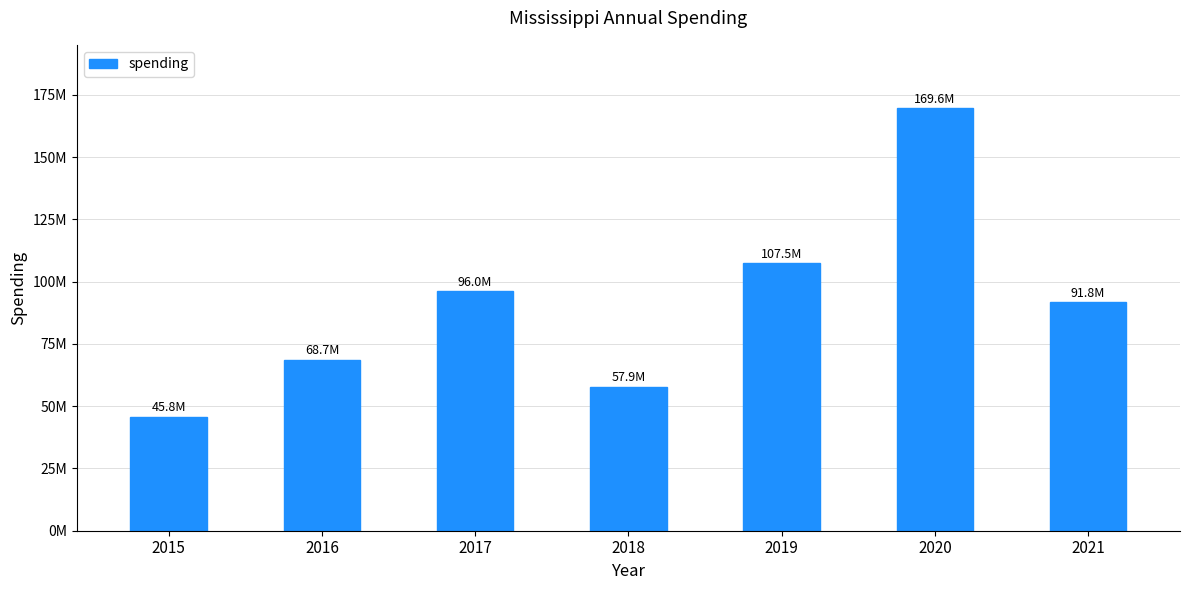

Rank the categories by value from lowest to highest.

2015, 2018, 2016, 2021, 2017, 2019, 2020